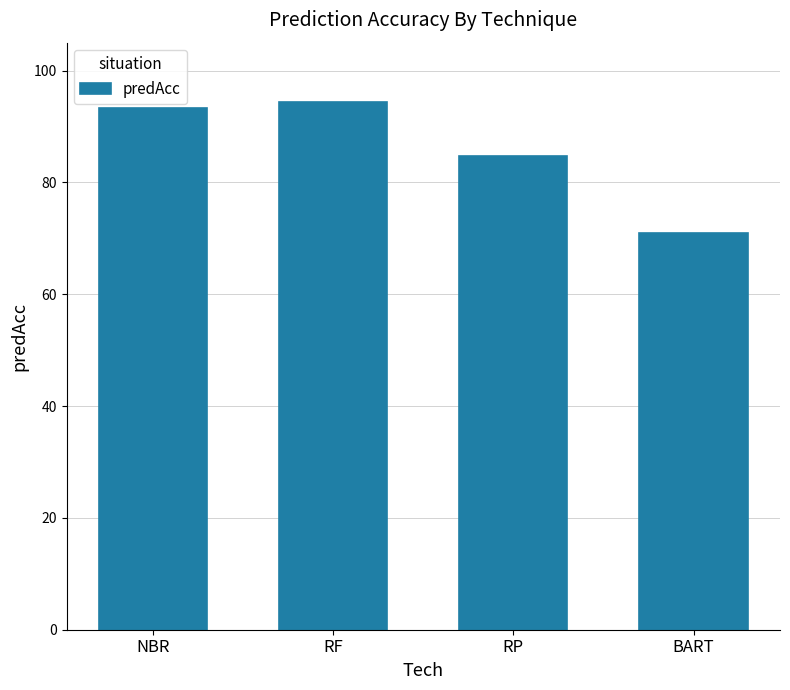

Which category has the highest value across all series?

RF